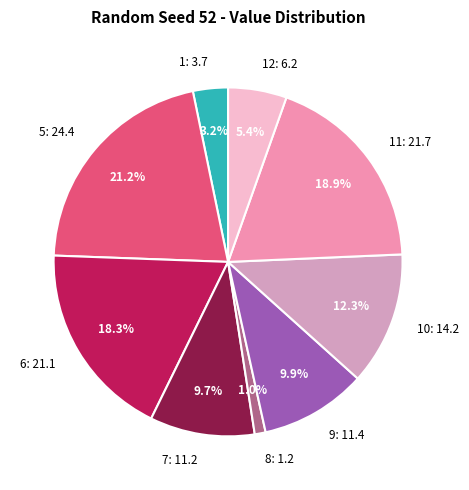

How many slices are in this pie chart?

9